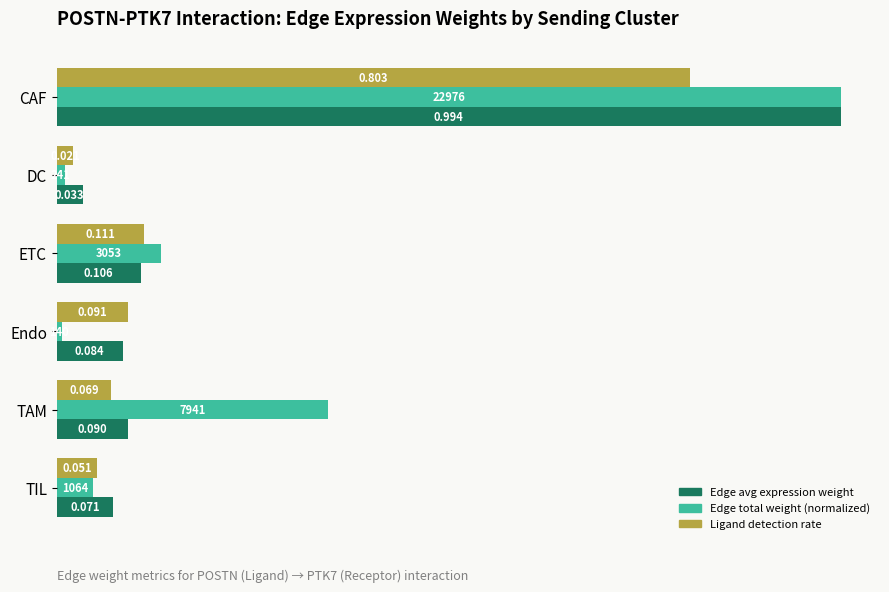

Which label corresponds to the largest value in the chart?

CAF